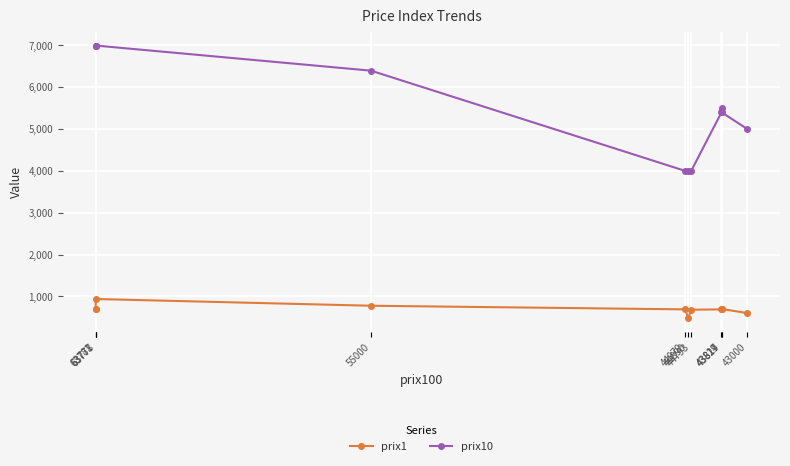

Reading right to left, what are all the values shown in this chart?

prix1: 600	698	687	689	681	475	689	776	937	699	699
prix10: 4999	5396	5492	5396	3999	3996	3999	6396	6996	6996	6997